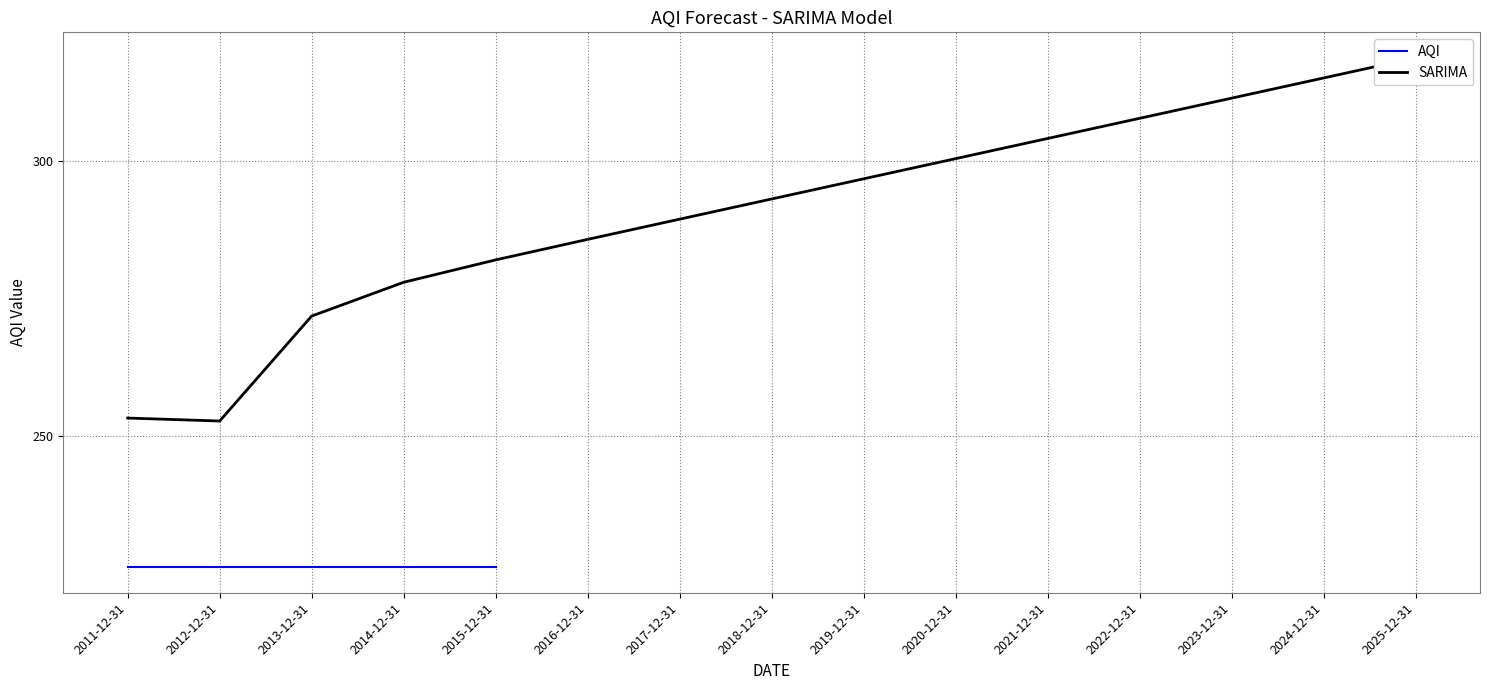

True or false: the data shows 186.0 at 2025-12-31.

False